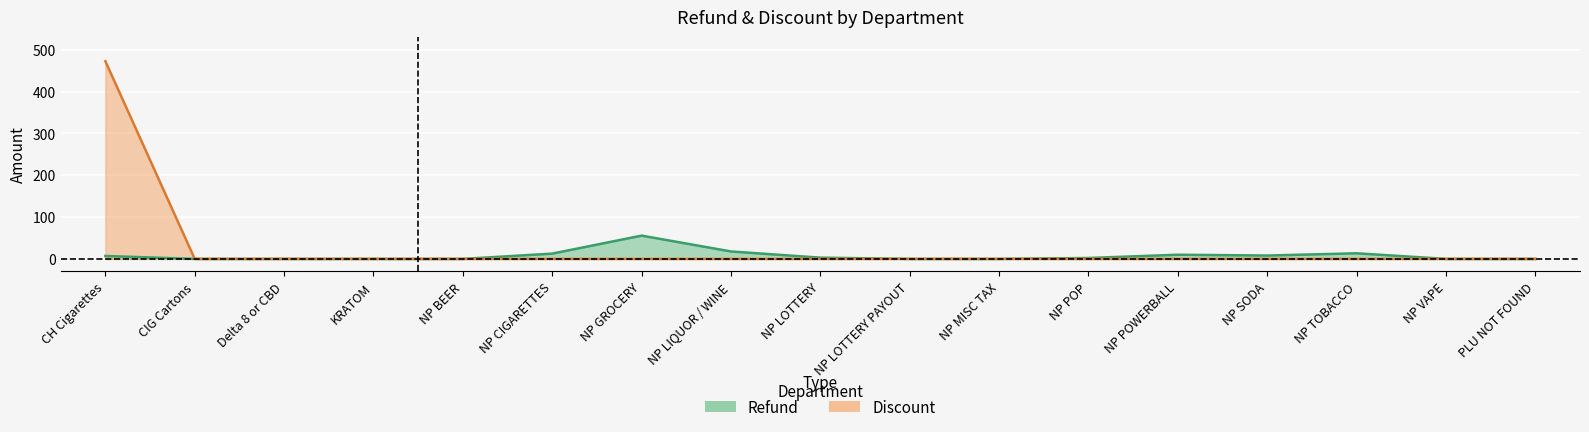

Between CIG Cartons and NP BEER, which is larger?

CIG Cartons